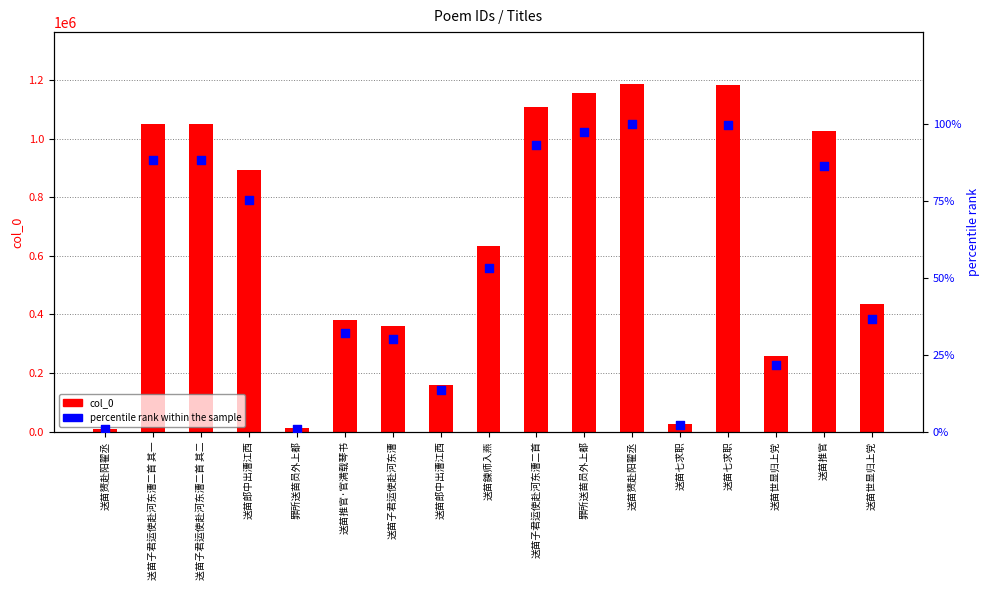

Which series has the largest Y range (max minus min)?

col_0